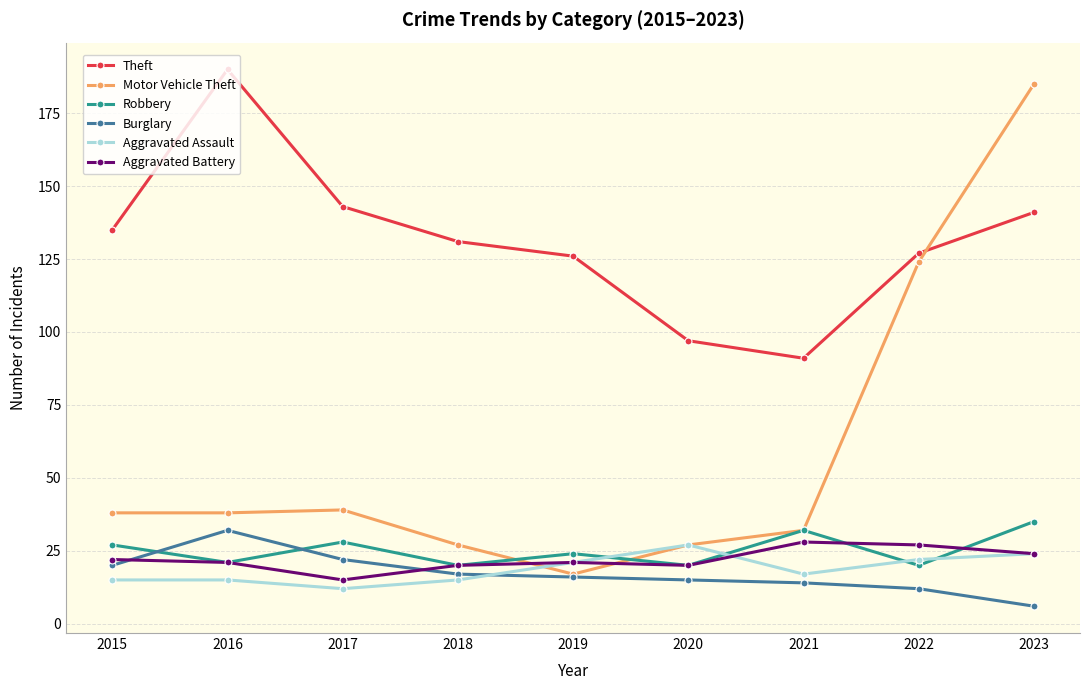

Which category has the highest value in the Burglary series?

2016